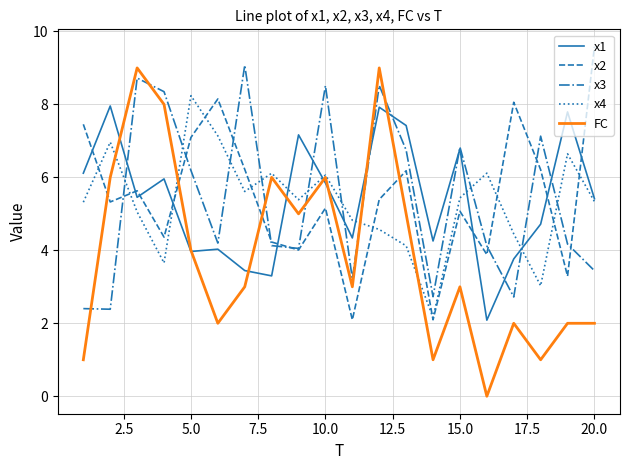

After their last crossing, which series has the higher values: x3 or FC?

x3